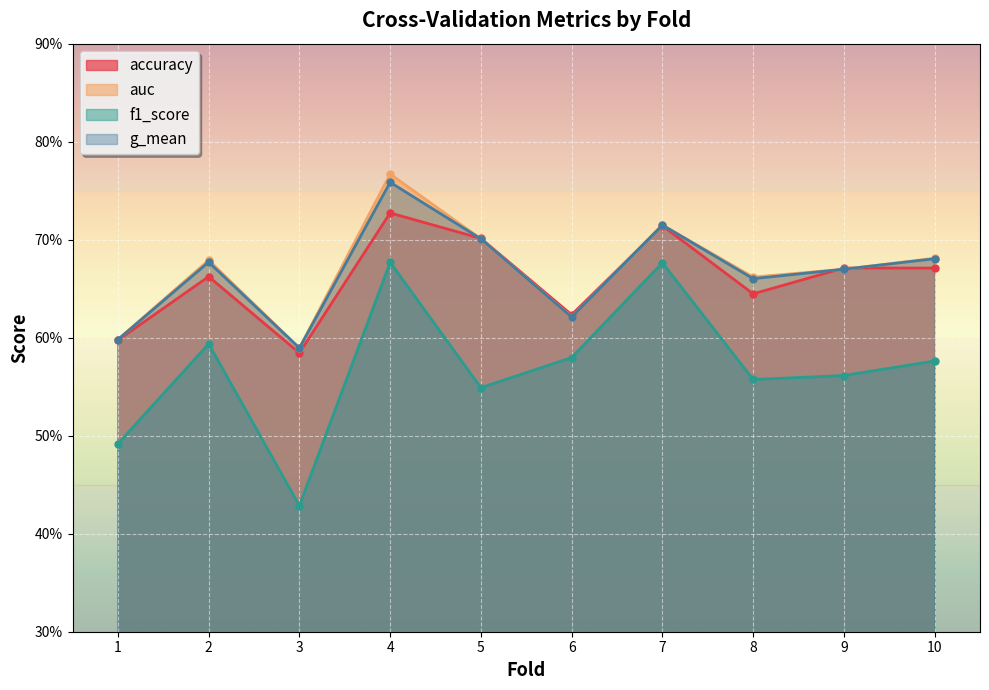

Which series has the widest spread of values?

f1_score